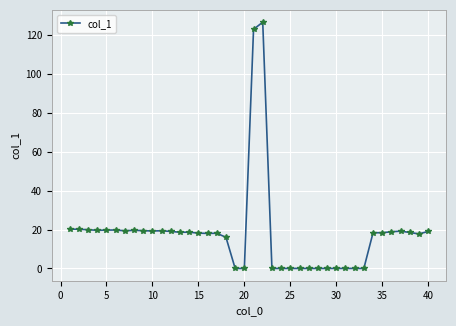

What is the greatest value displayed?

126.7